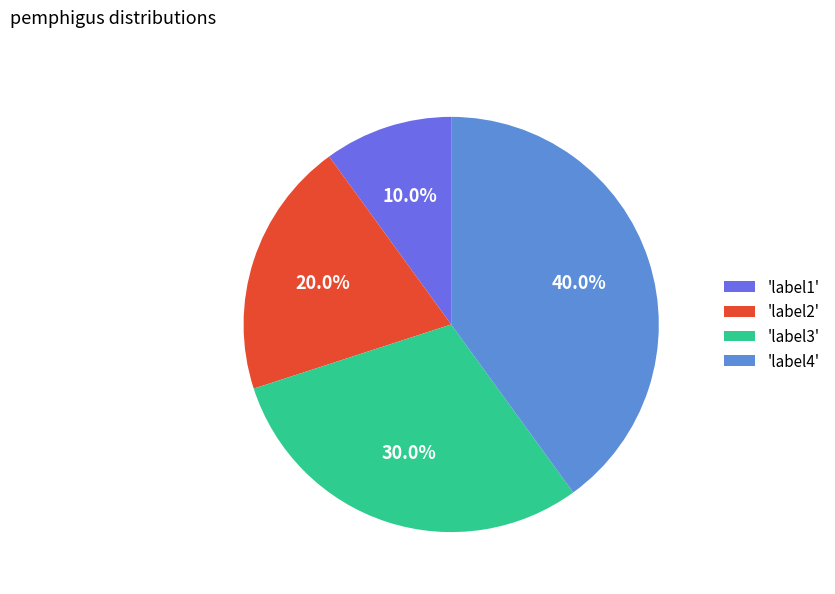

Rank the categories by value from lowest to highest.

'label1', 'label2', 'label3', 'label4'